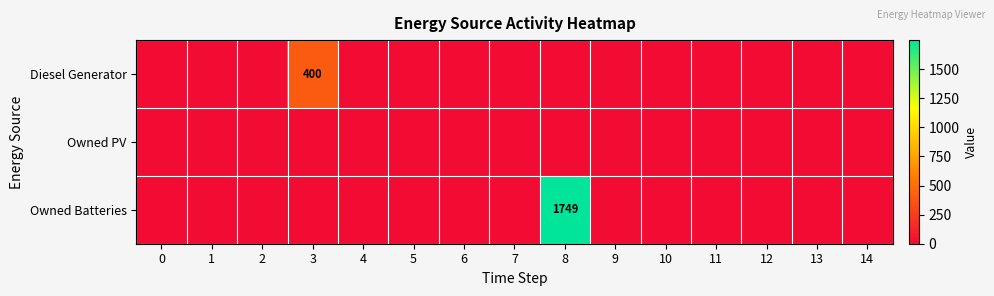

Is it true that Diesel Generator equals 0 at 8?

True